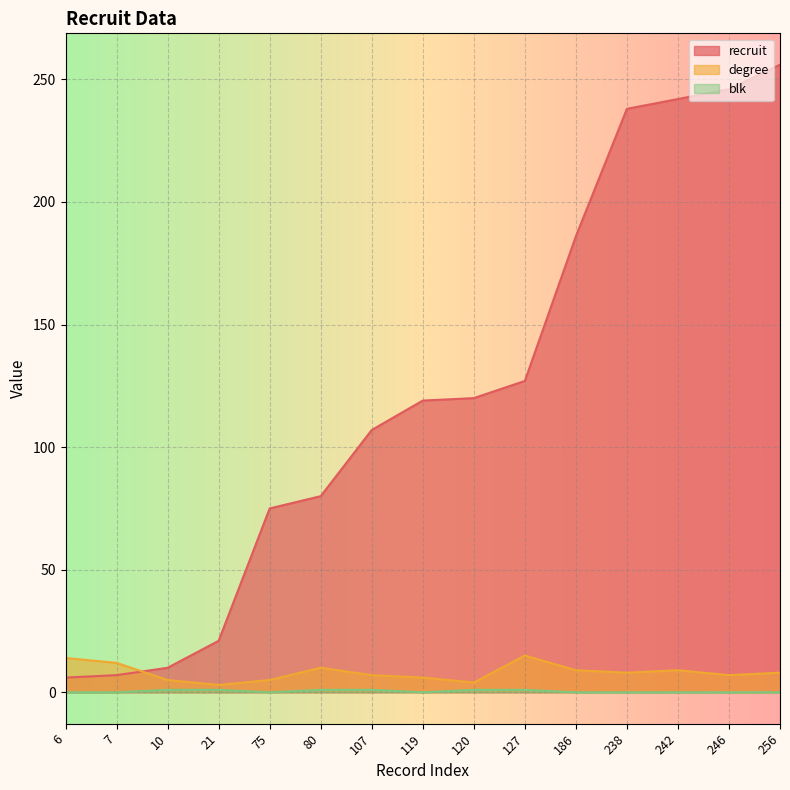

Where is blk nearest to the value 0?

6